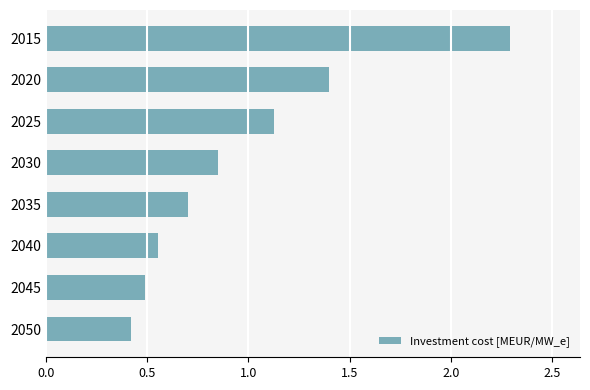

What is the value of the 8th bar from the top?

0.4